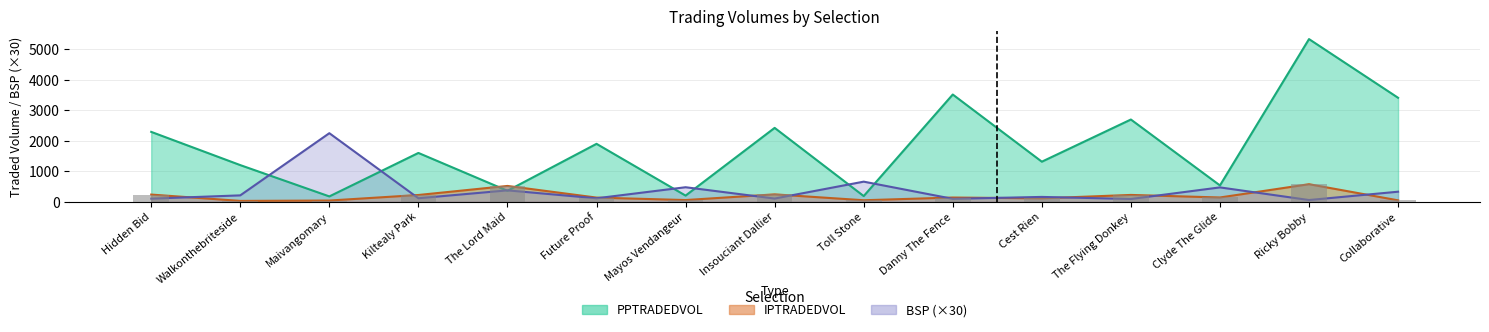

What is the spread (max minus min) of values at The Lord Maid?

158.9